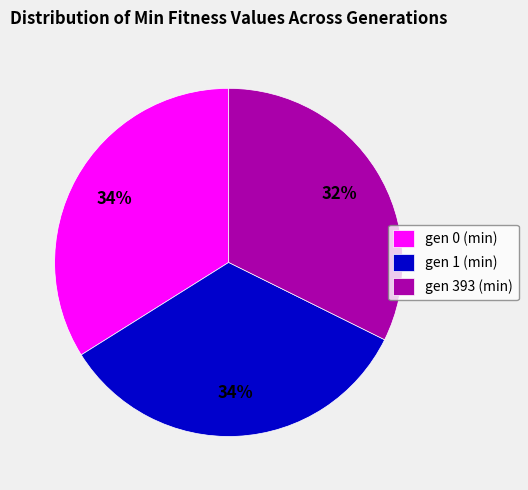

To the nearest percent, what is the average slice percentage?

33%